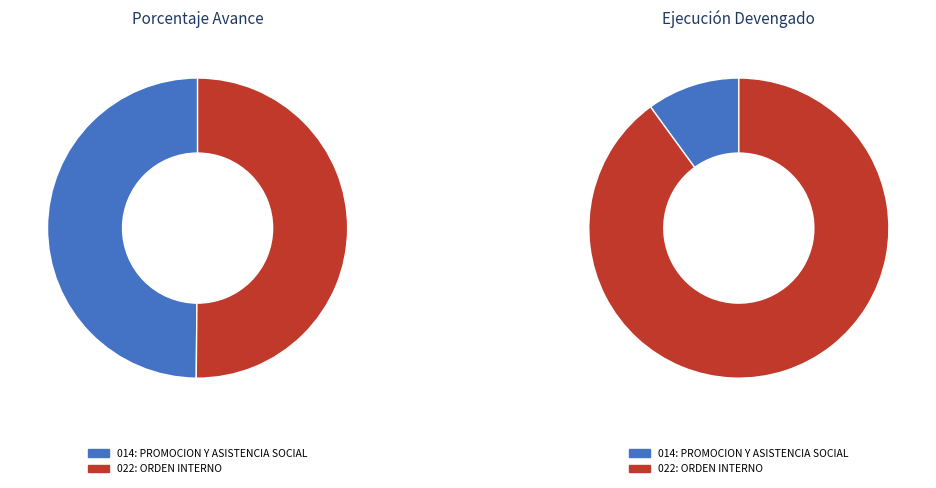

What is the largest slice in the pie chart?

022: ORDEN INTERNO